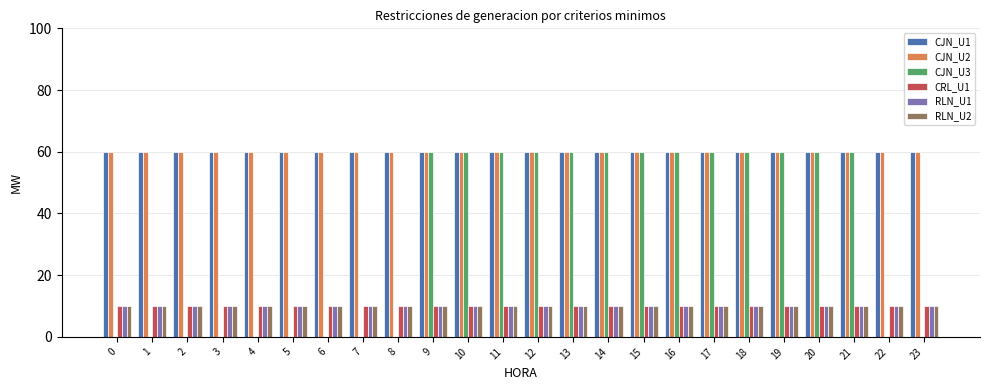

Count the number of categories in the chart.

24